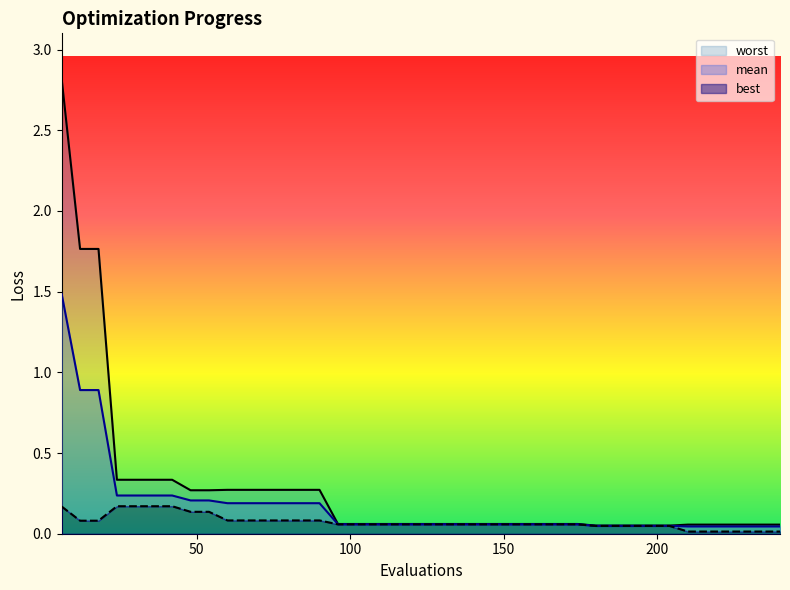

Reading right to left, list all the values displayed in this chart.

mean: 240=0.0	234=0.0	228=0.0	222=0.0	216=0.0	210=0.0	204=0.0	198=0.0	192=0.0	186=0.0	180=0.0	174=0.1	168=0.1	162=0.1	156=0.1	150=0.1	144=0.1	138=0.1	132=0.1	126=0.1	120=0.1	114=0.1	108=0.1	102=0.1	96=0.1	90=0.2	84=0.2	78=0.2	72=0.2	66=0.2	60=0.2	54=0.2	48=0.2	42=0.2	36=0.2	30=0.2	24=0.2	18=0.9	12=0.9	6=1.5
best: 240=0.0	234=0.0	228=0.0	222=0.0	216=0.0	210=0.0	204=0.0	198=0.0	192=0.0	186=0.0	180=0.0	174=0.1	168=0.1	162=0.1	156=0.1	150=0.1	144=0.1	138=0.1	132=0.1	126=0.1	120=0.1	114=0.1	108=0.1	102=0.1	96=0.1	90=0.1	84=0.1	78=0.1	72=0.1	66=0.1	60=0.1	54=0.1	48=0.1	42=0.2	36=0.2	30=0.2	24=0.2	18=0.1	12=0.1	6=0.2
worst: 240=0.1	234=0.1	228=0.1	222=0.1	216=0.1	210=0.1	204=0.1	198=0.1	192=0.1	186=0.1	180=0.1	174=0.1	168=0.1	162=0.1	156=0.1	150=0.1	144=0.1	138=0.1	132=0.1	126=0.1	120=0.1	114=0.1	108=0.1	102=0.1	96=0.1	90=0.3	84=0.3	78=0.3	72=0.3	66=0.3	60=0.3	54=0.3	48=0.3	42=0.3	36=0.3	30=0.3	24=0.3	18=1.8	12=1.8	6=2.8